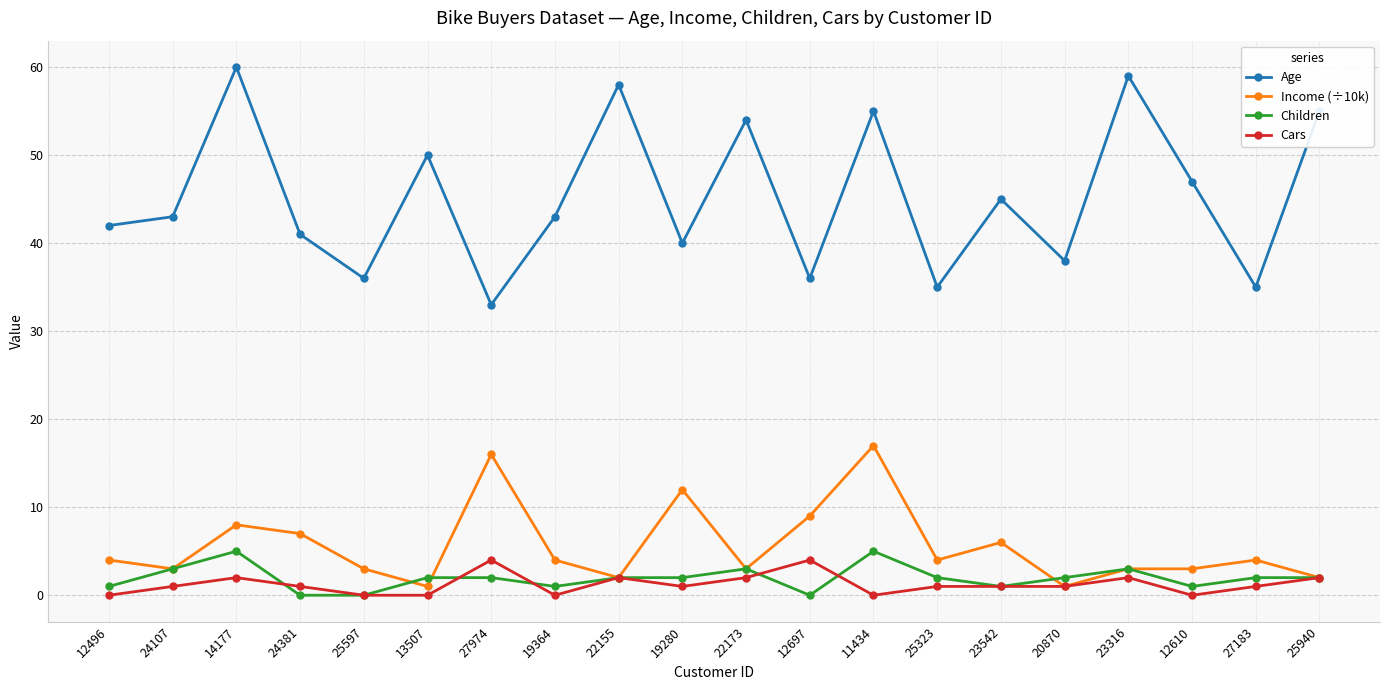

What is the value of the Age point at the 15th from the left?

45